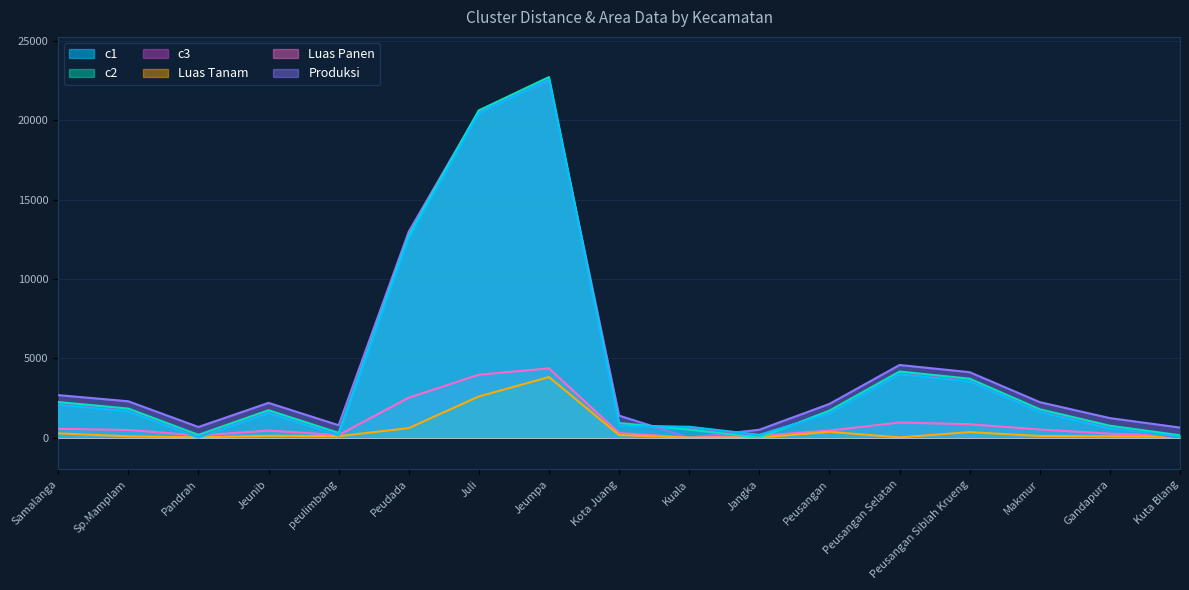

Which series ends up on top after the final intersection of Produksi and c2?

Produksi